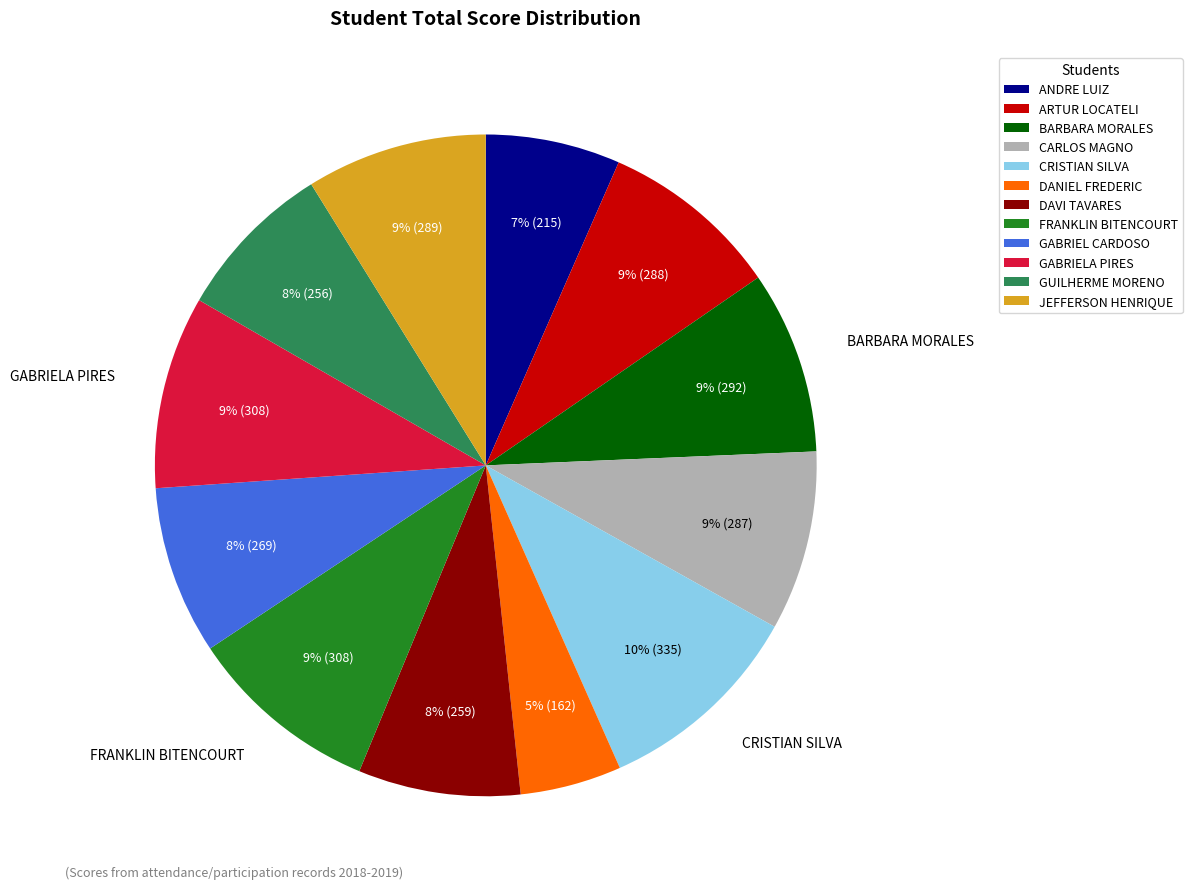

Is there any slice that represents more than half of the pie?

No